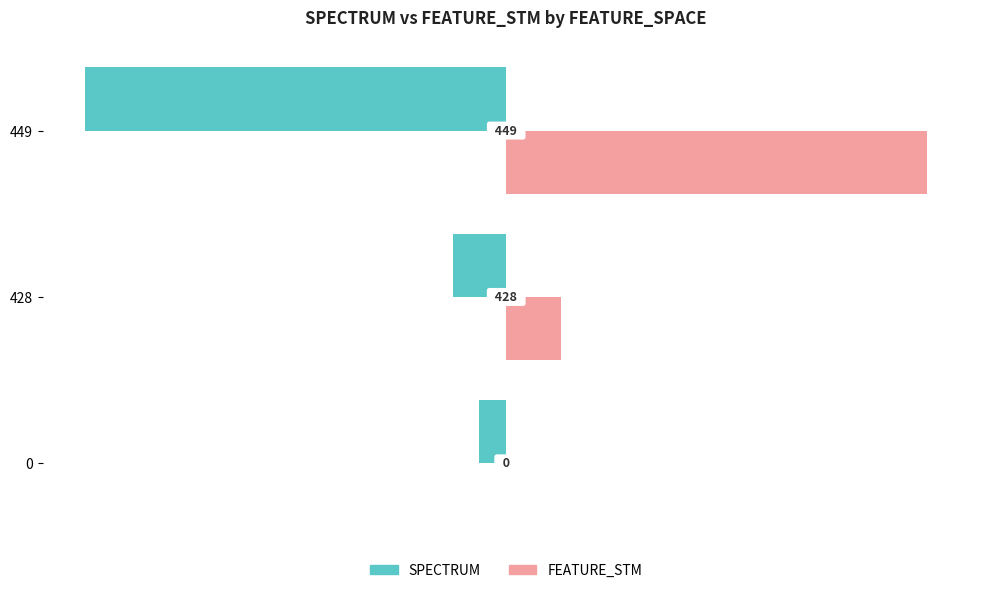

Which series changed the most between 0 and 449?

FEATURE_STM